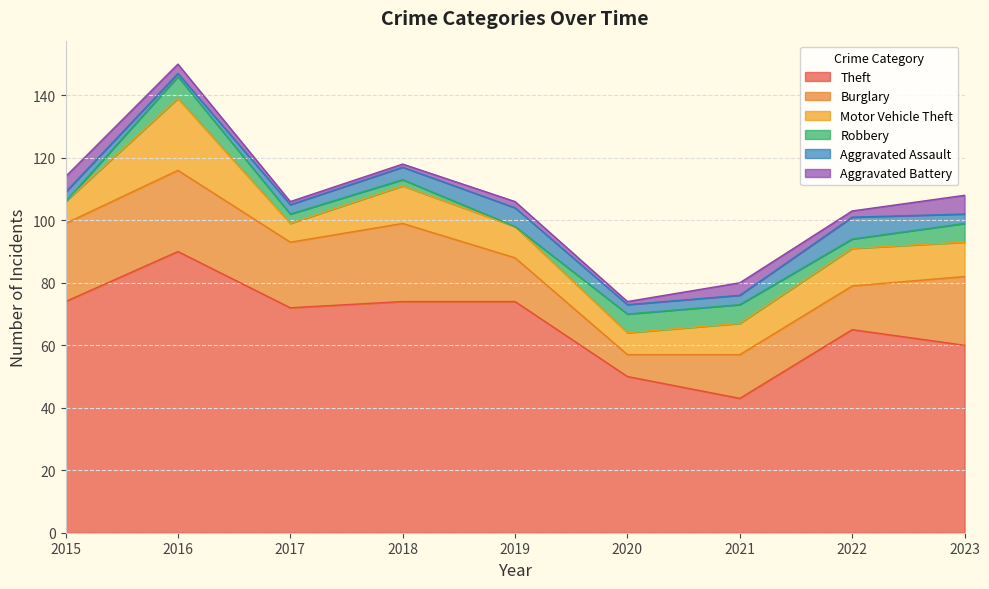

True or false: Motor Vehicle Theft has a value of 5 at 2016.

False